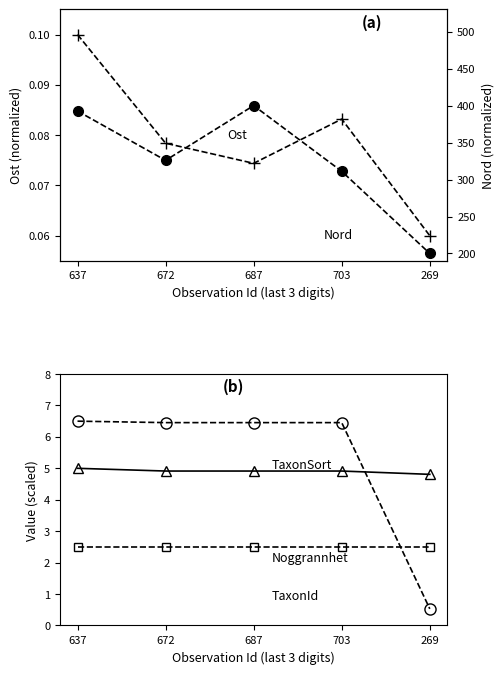

At which label is Nord closest to 300?

703